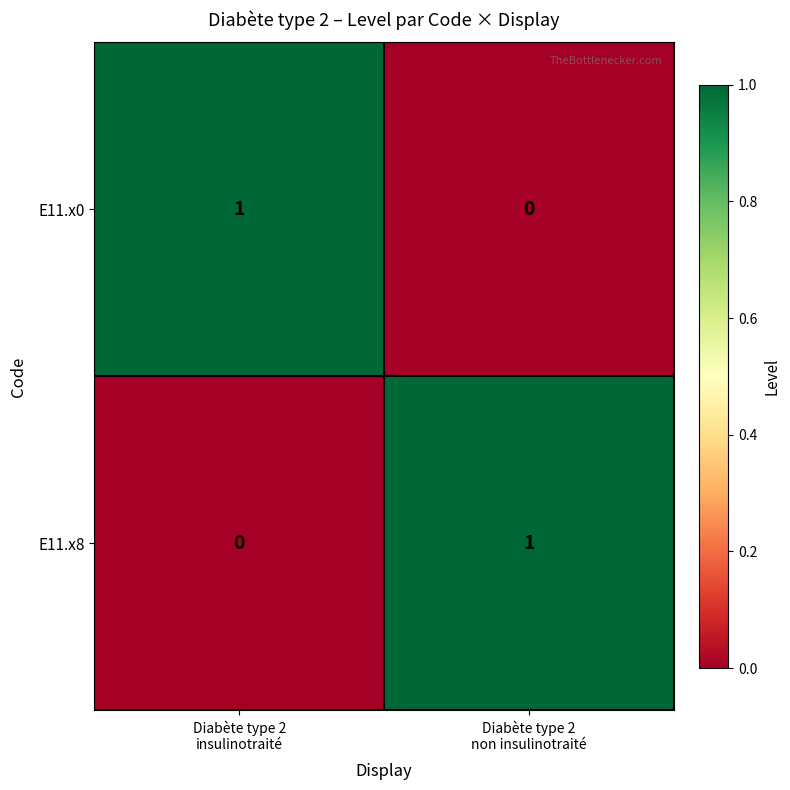

How many data points in E11.x0 are less than 1?

1